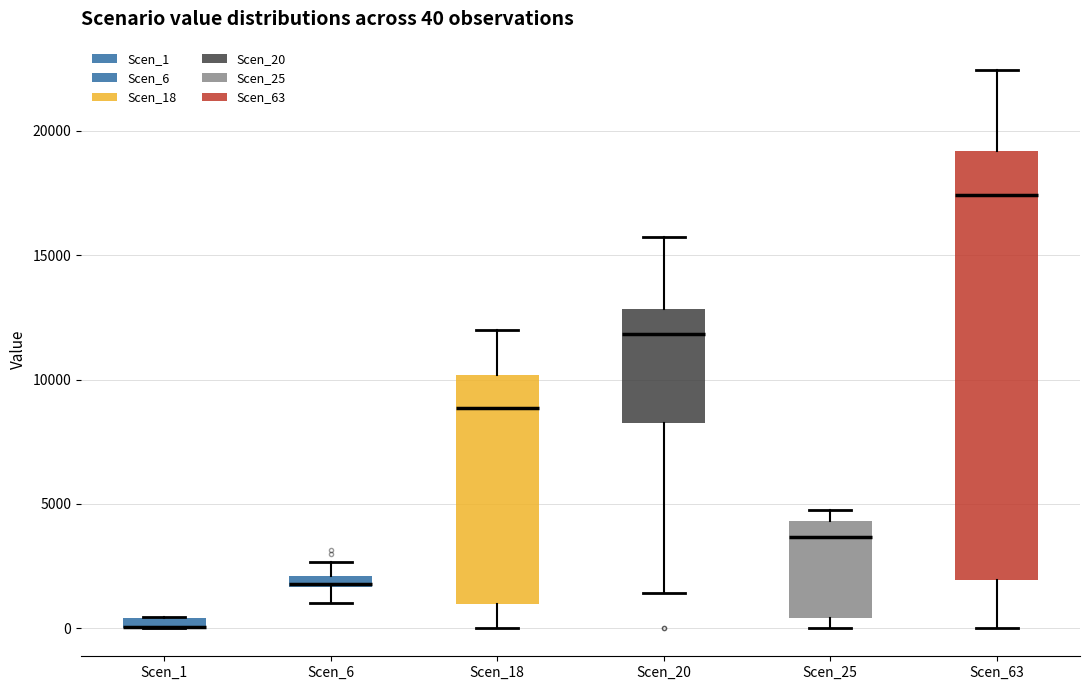

Which box is the tallest, from its lower edge to its upper edge?

Scen_63